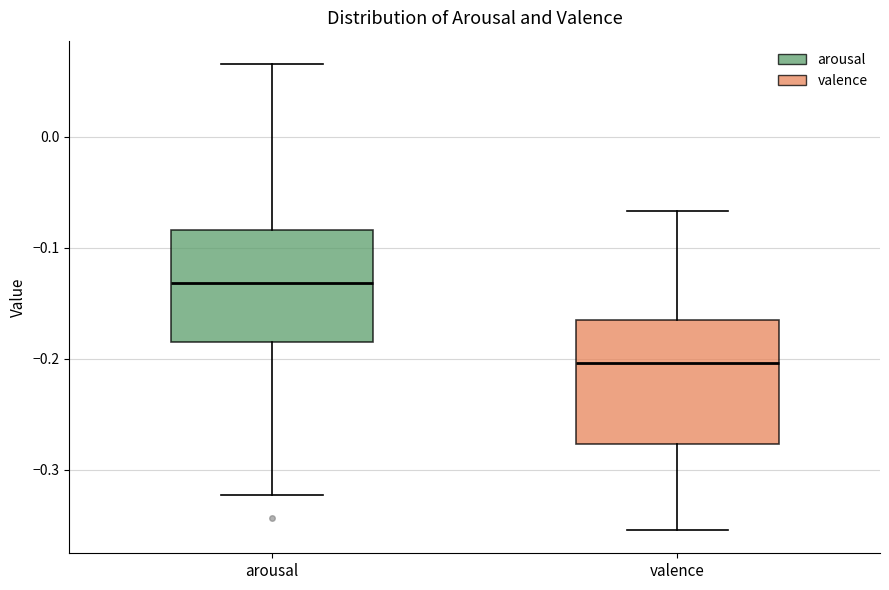

Where is the lower edge of the box for valence on the y-axis? The values are not printed on the chart, so give them approximately, as read against the axis.

-0.28